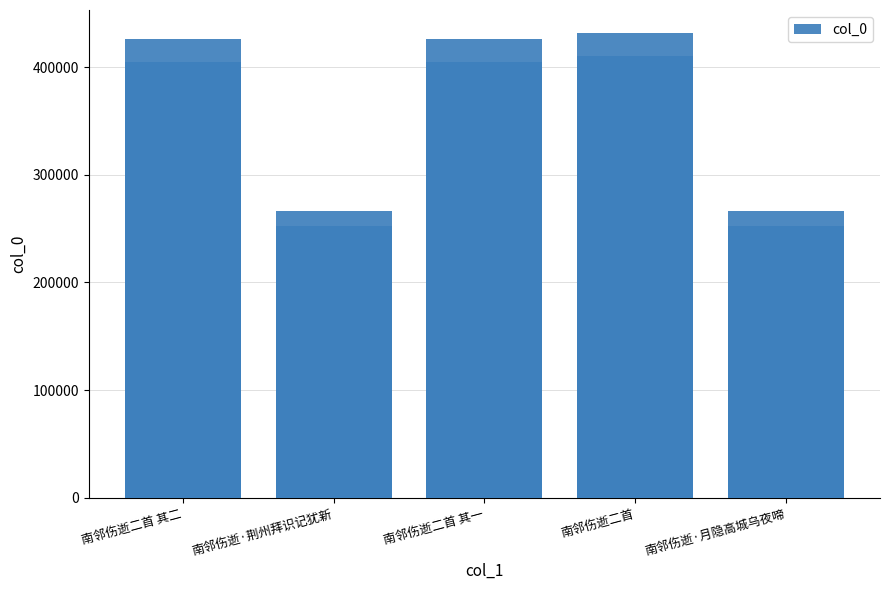

Are the bars grouped side by side (vs. stacked)?

No